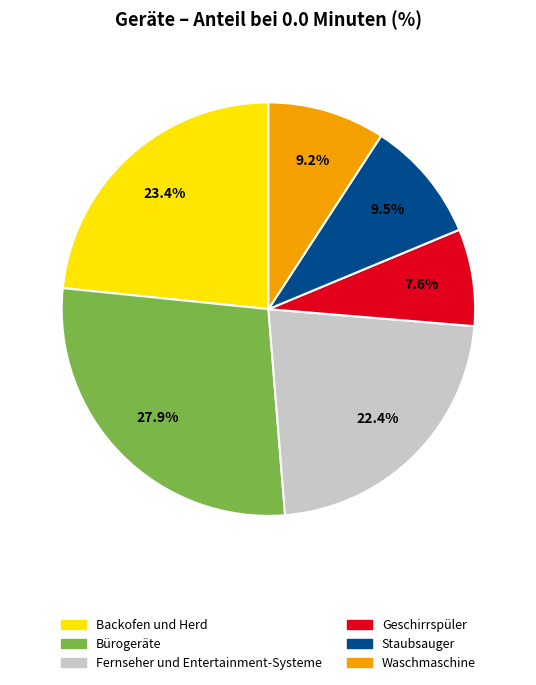

Approximately how many times larger is the value at Backofen und Herd compared to Geschirrspüler?

3.1